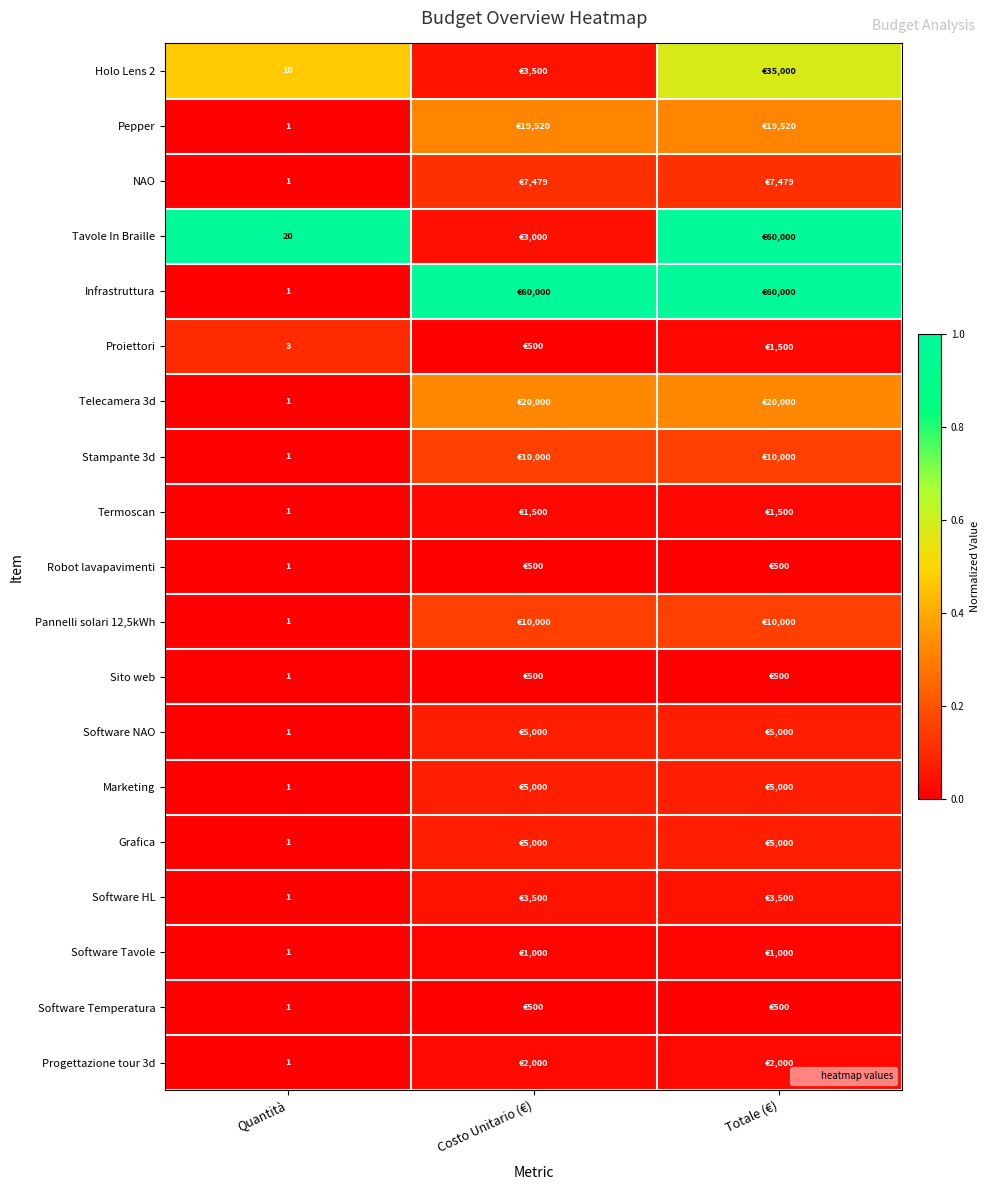

Which series has the widest spread of values?

Infrastruttura